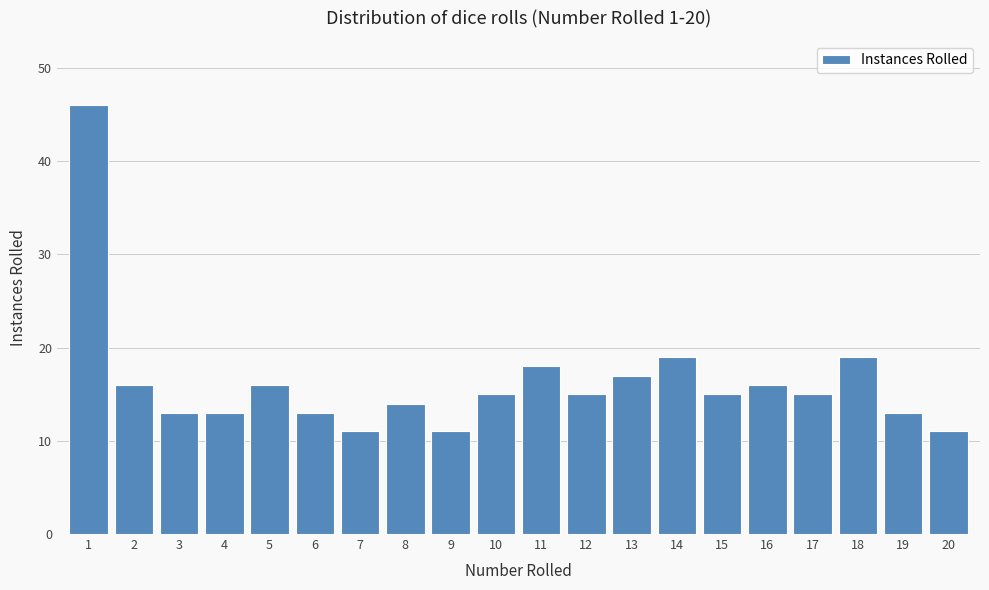

Reading right to left, what are all the values shown in this chart?

11	13	19	15	16	15	19	17	15	18	15	11	14	11	13	16	13	13	16	46